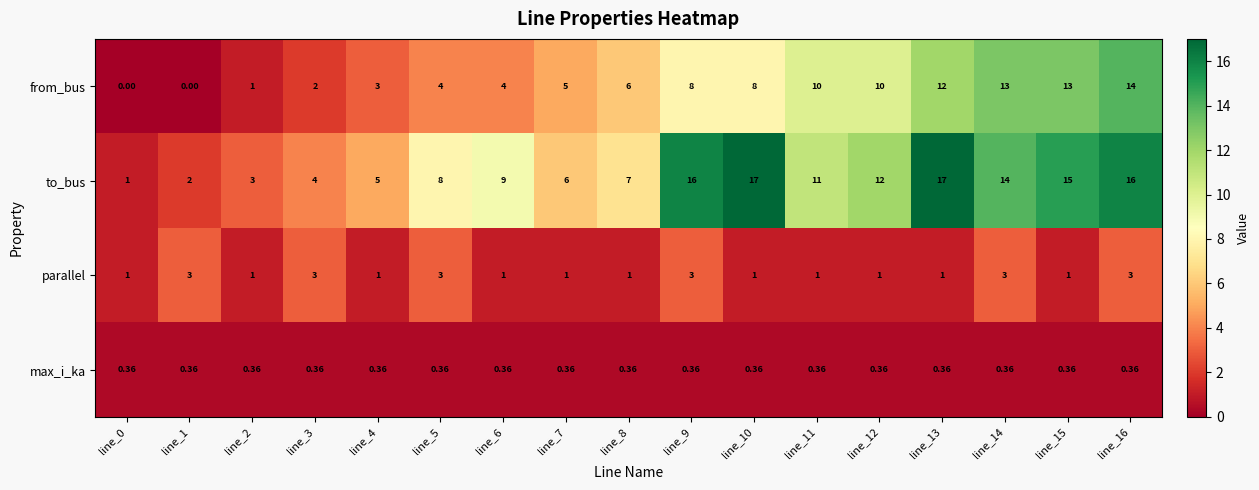

At line_7, list the series in order from largest to smallest.

to_bus, from_bus, parallel, max_i_ka